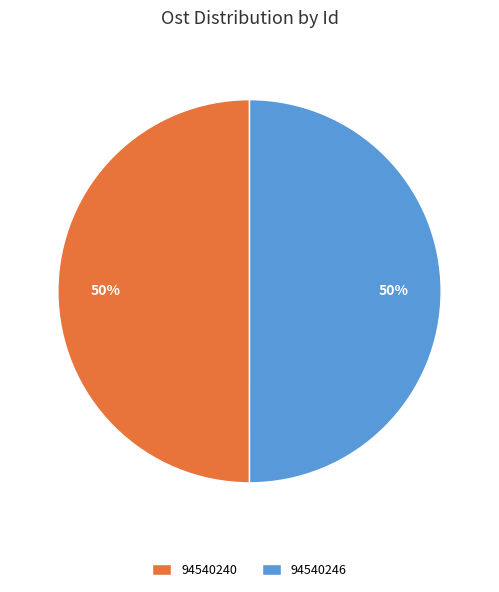

Is it true that 94540246 is 38% of the pie?

False